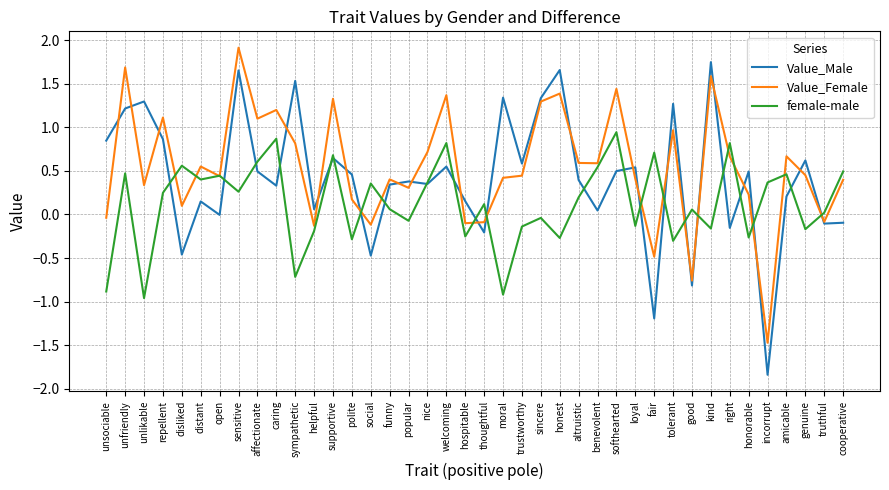

How many values in the female-male series are below 0?

16